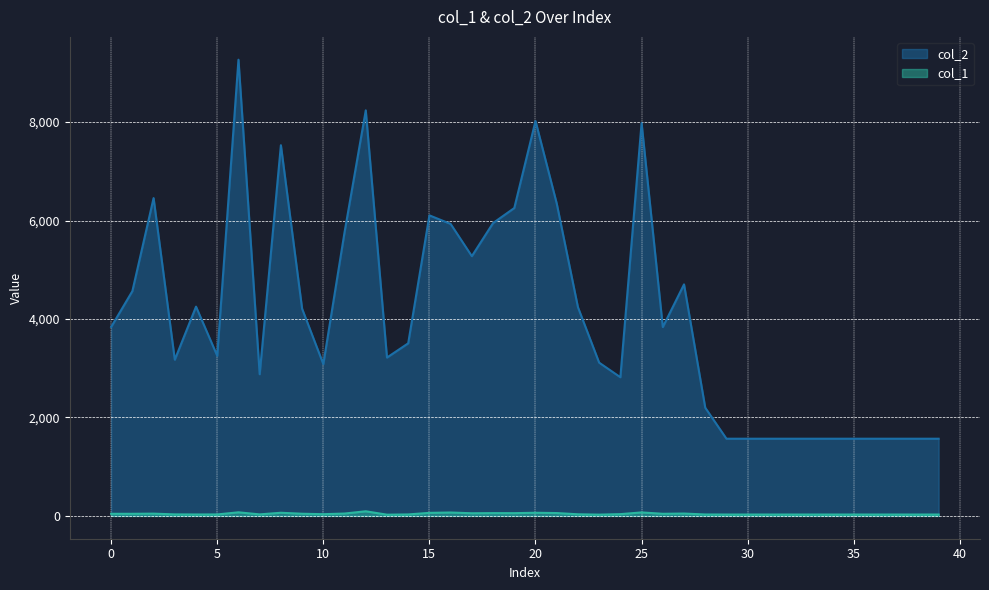

Is the value of col_1 at 17 greater than the value of col_2 at 11?

No